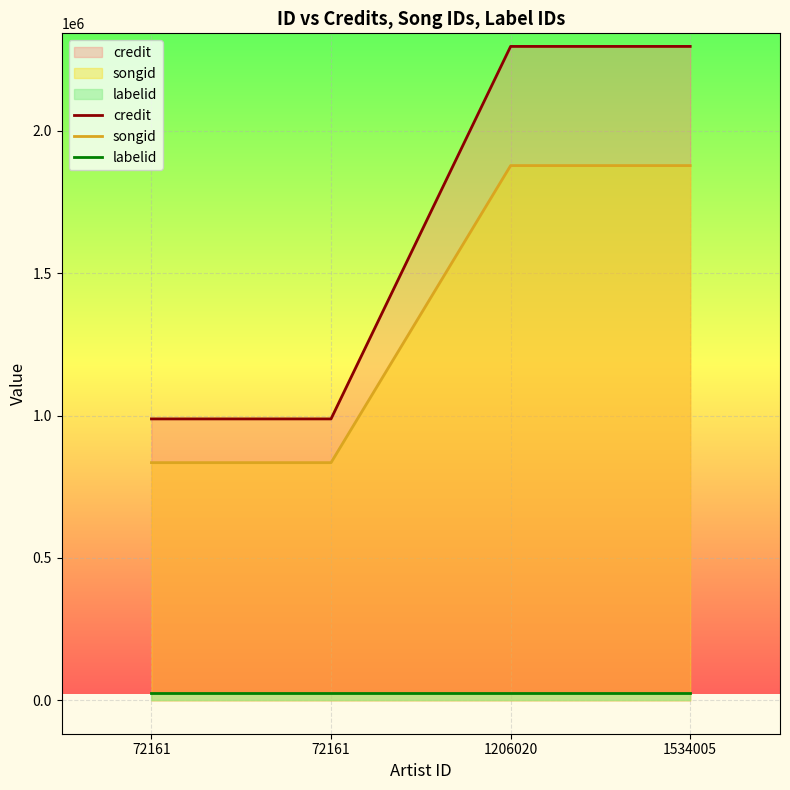

What is the sum of the songid values at 72161 and 72161?

1669618